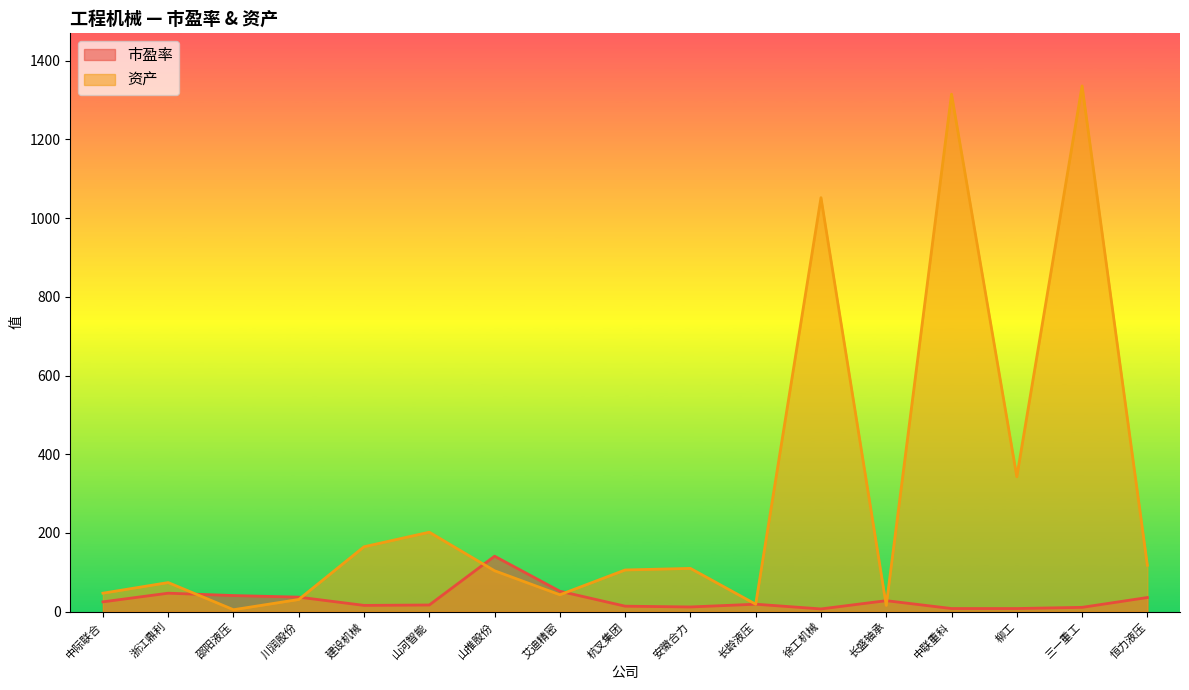

Where is 市盈率 nearest to the value 74?

艾迪精密